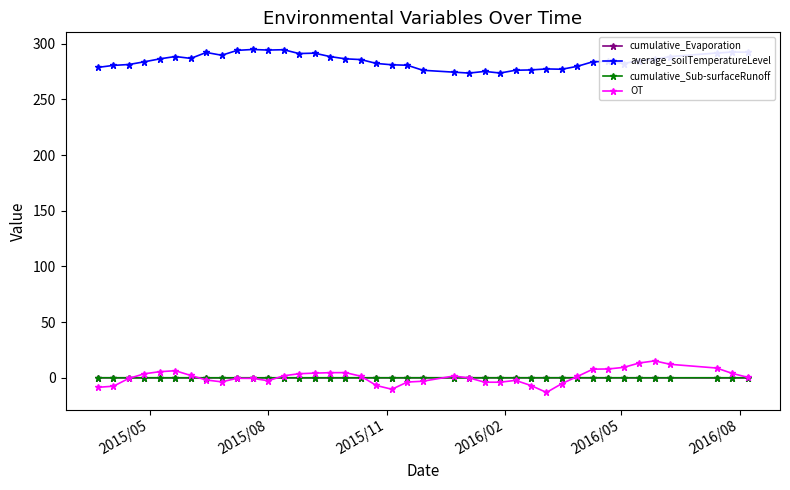

True or false: cumulative_Sub-surfaceRunoff has more than 2 interior local peaks.

True